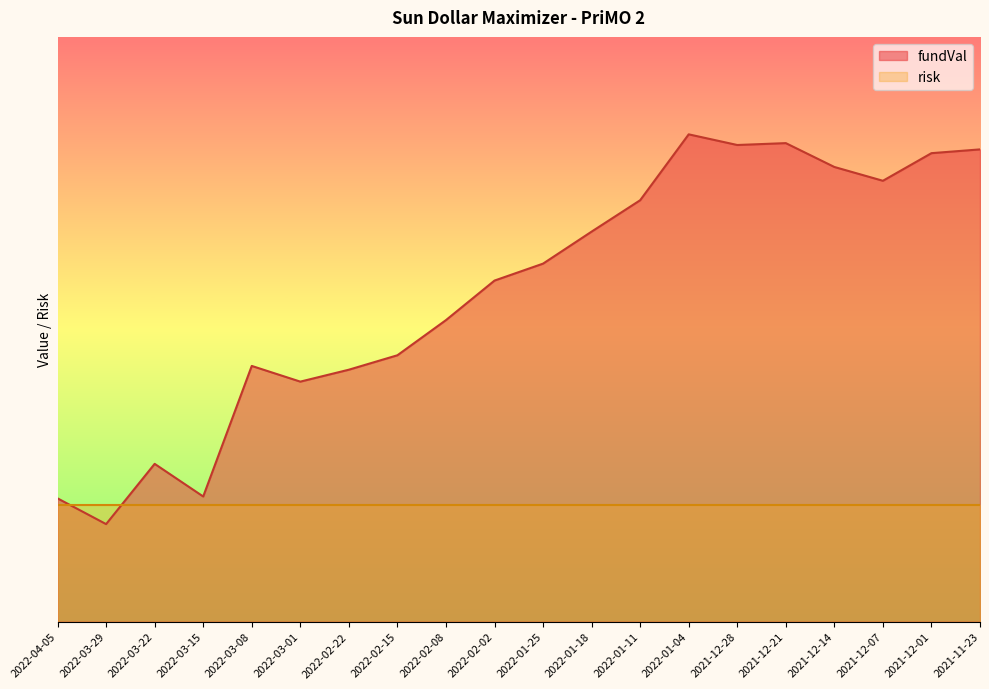

True or false: the data has more than 2 interior local peaks.

True